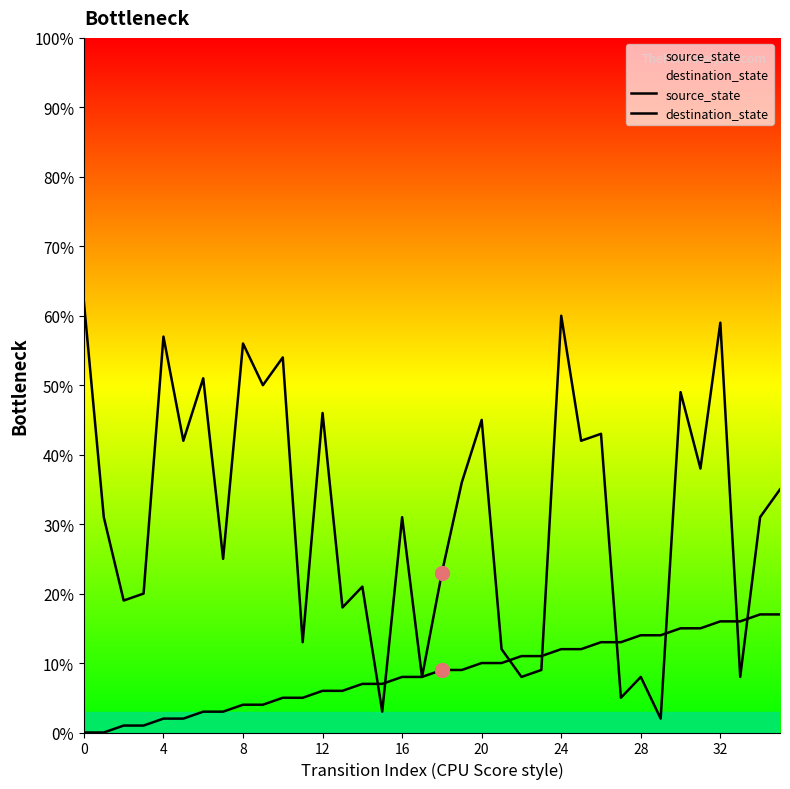

Which series has the largest range (max minus min)?

destination_state